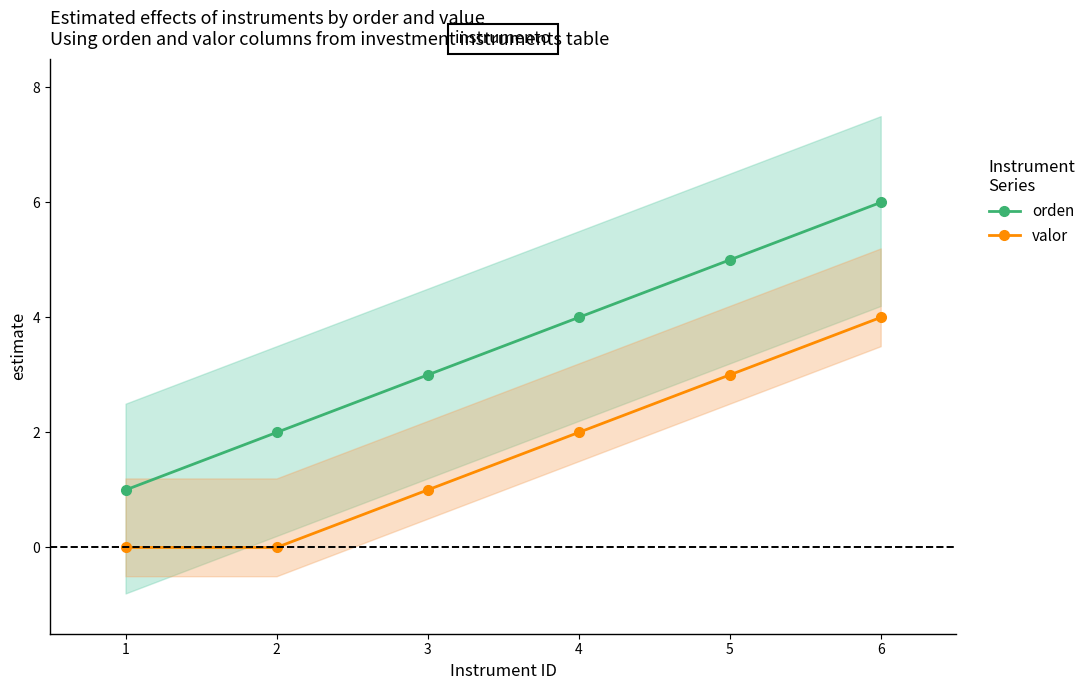

What is the value of the orden point at the 3rd from the left?

3